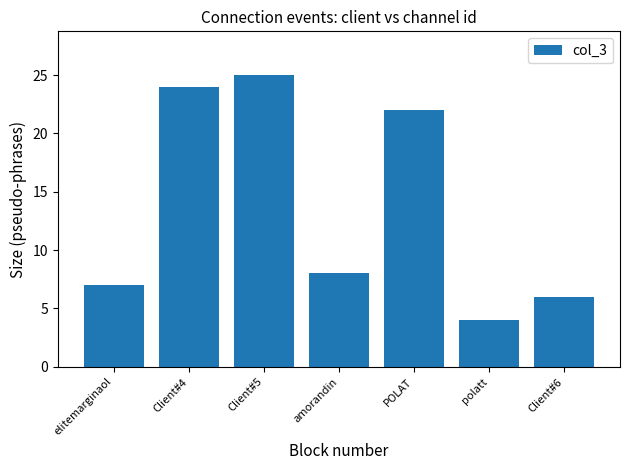

What is the sum of all values?

96